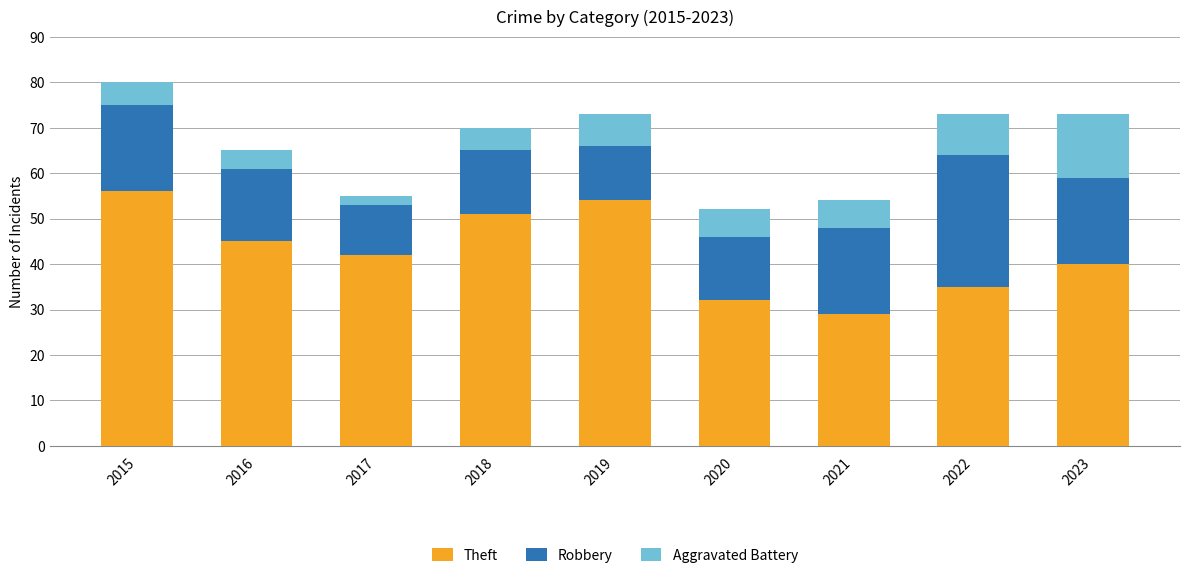

At which label does Theft first exceed 42?

2015